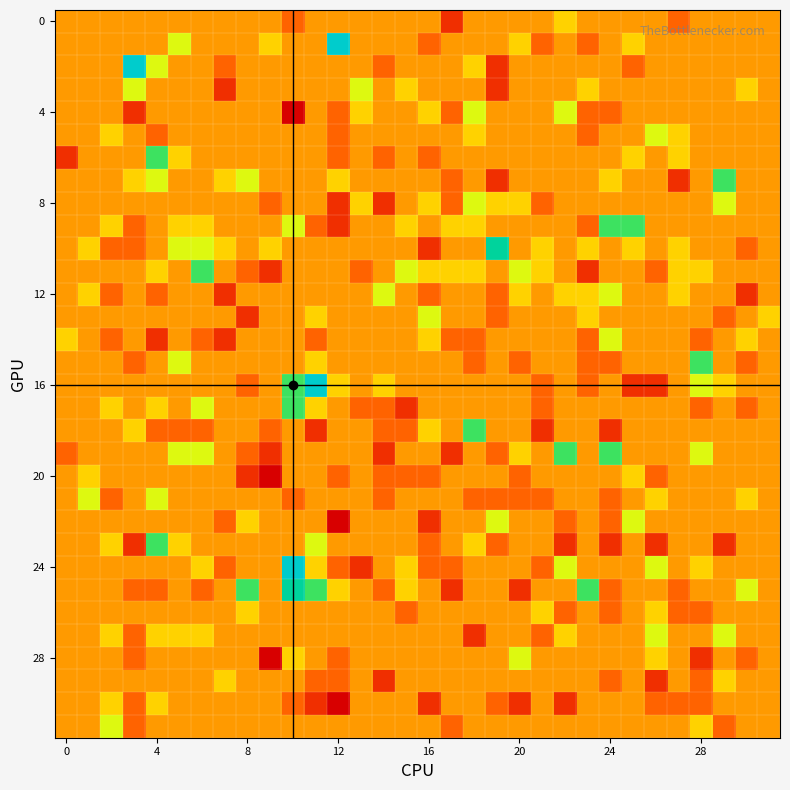

Count the number of categories in the chart.

32